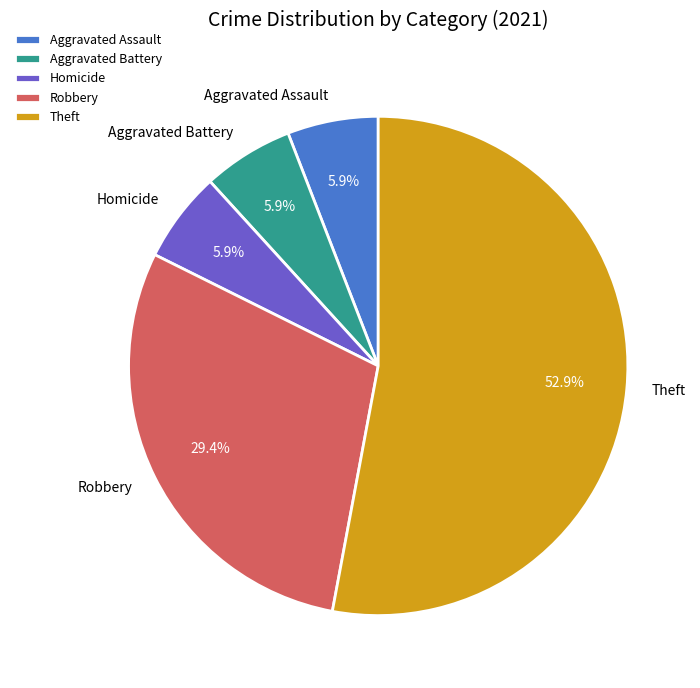

Approximately how many times larger is the value at Aggravated Assault compared to Theft?

0.1